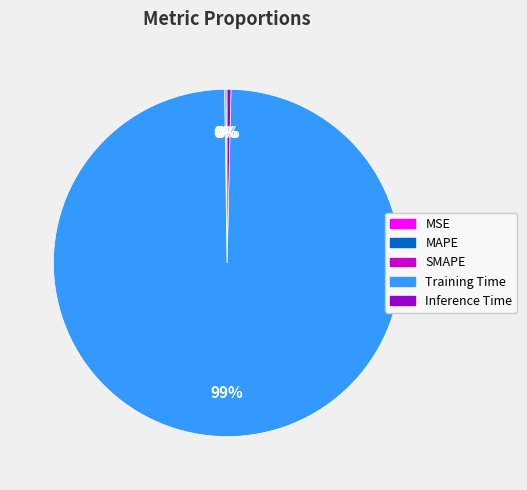

Does Training Time account for over 50% of the chart?

Yes